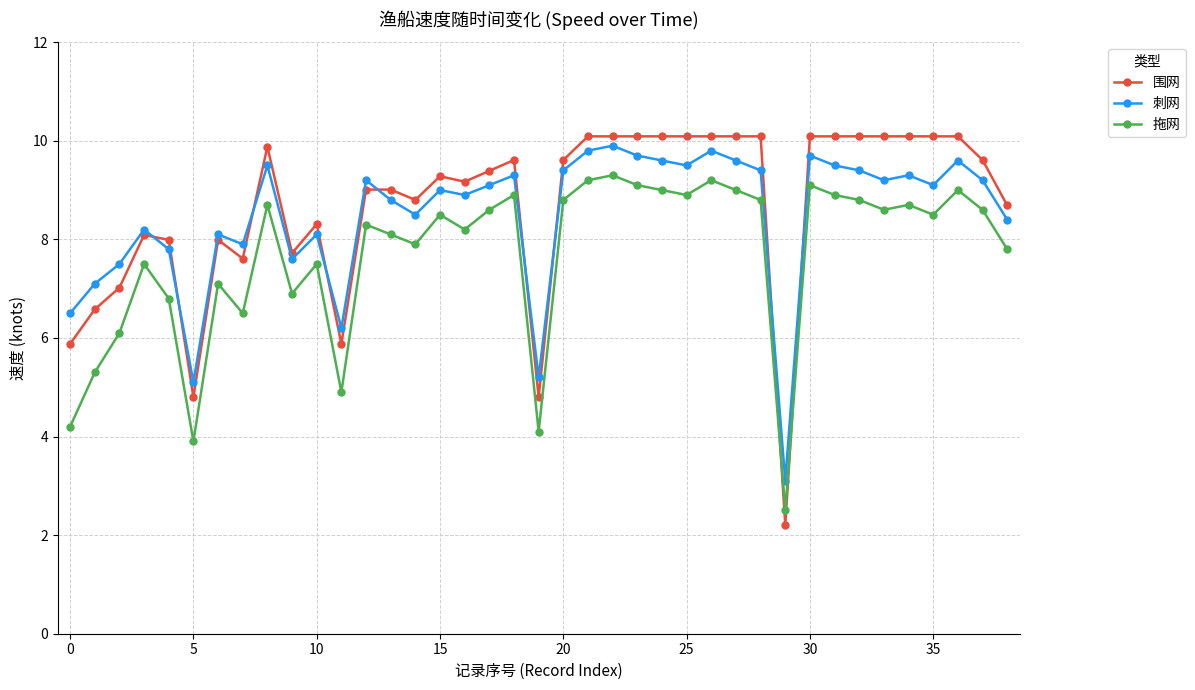

How many interior local peaks does the 拖网 series have?

12